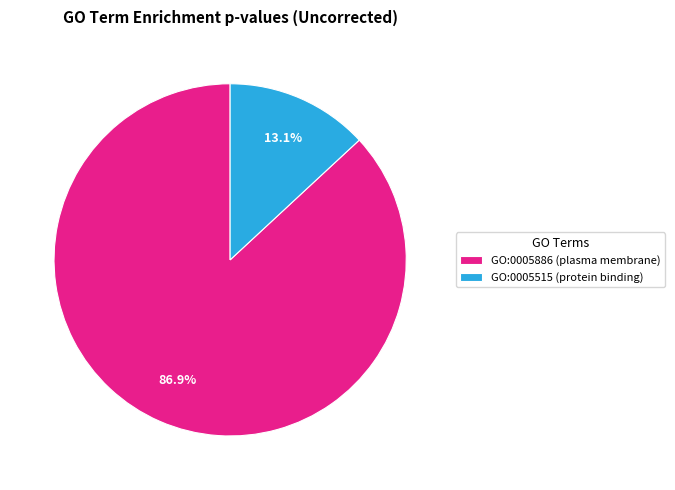

To the nearest percent, what is the average slice percentage?

50%